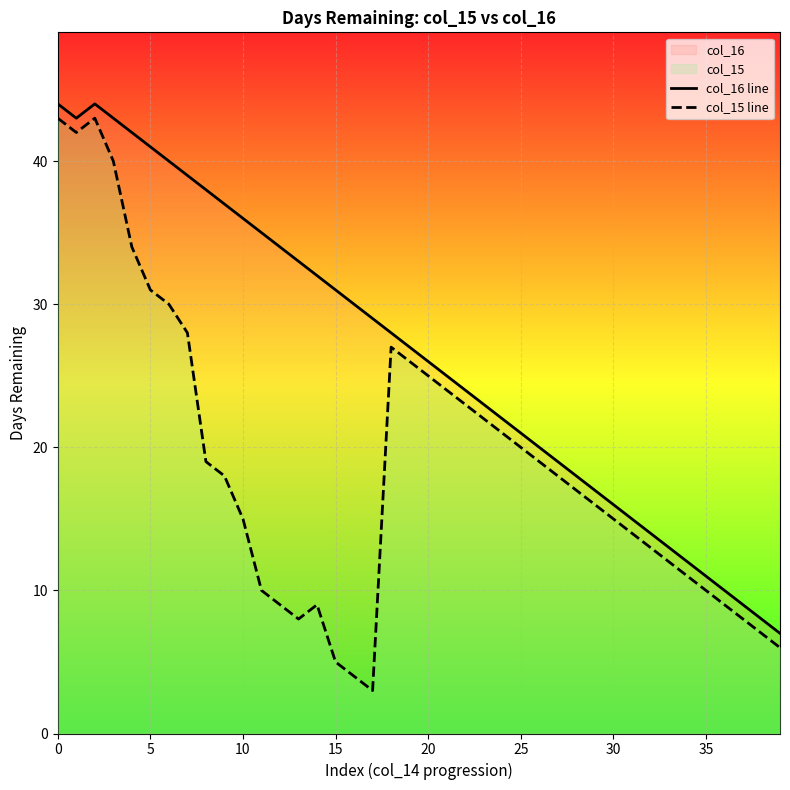

How many interior local valleys does the col_15 line series have?

3